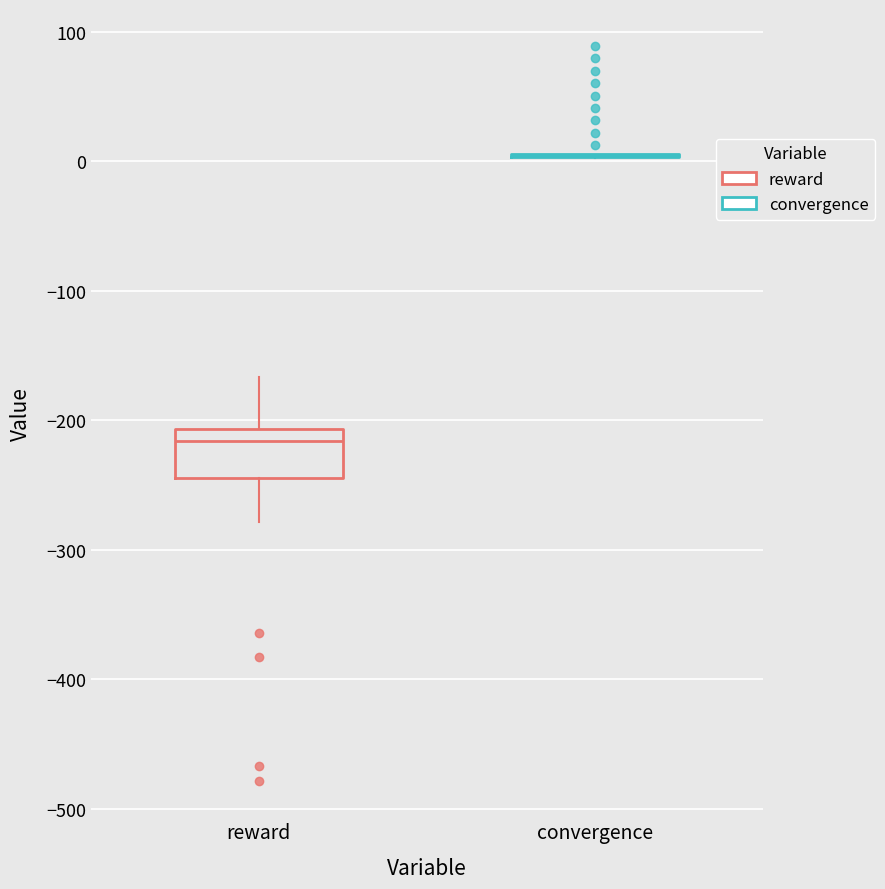

Which box is the tallest, from its lower edge to its upper edge?

reward